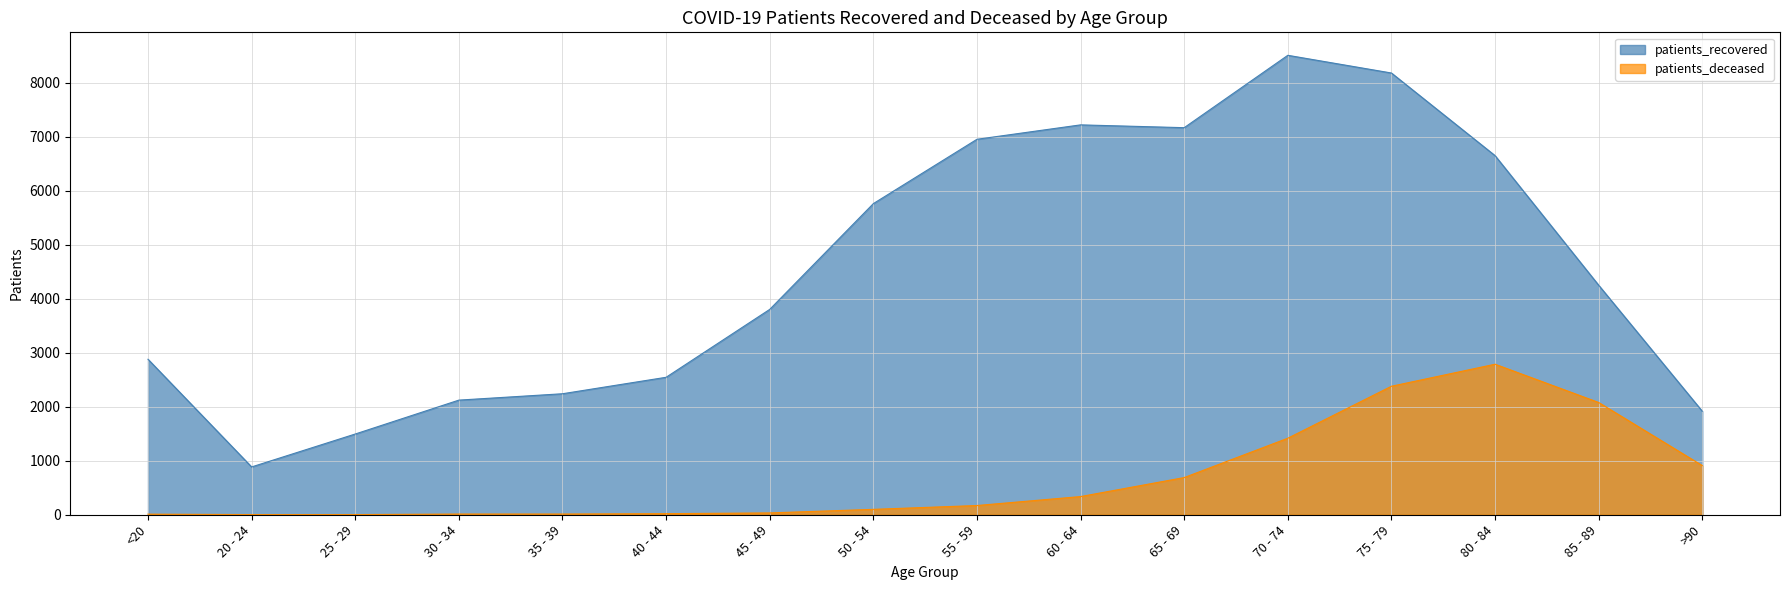

At which label is patients_recovered closest to 4699?

85 - 89